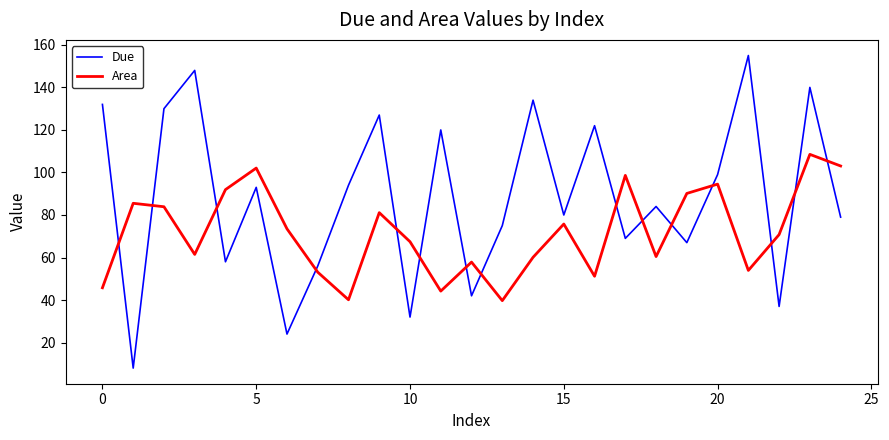

Which series has the largest range (max minus min)?

Due